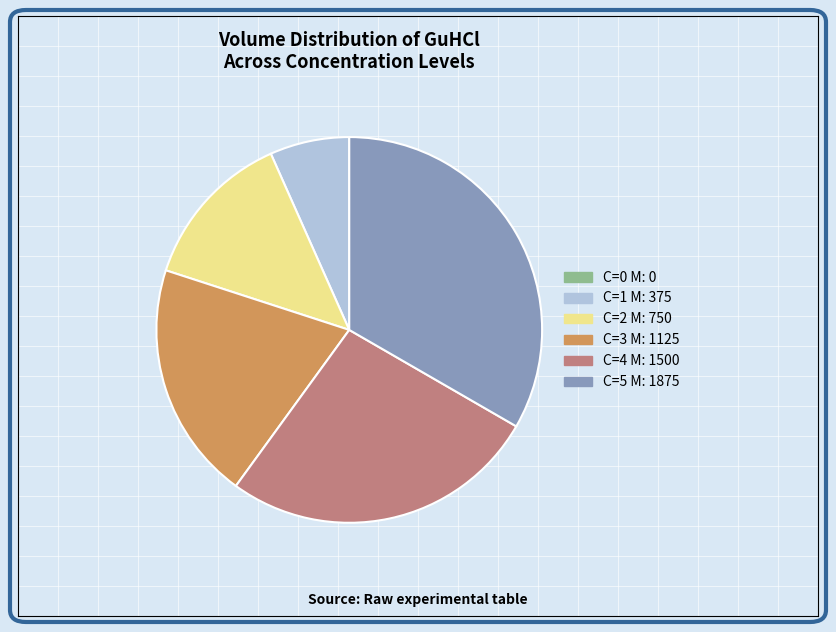

Which slice is the largest?

C=5 M